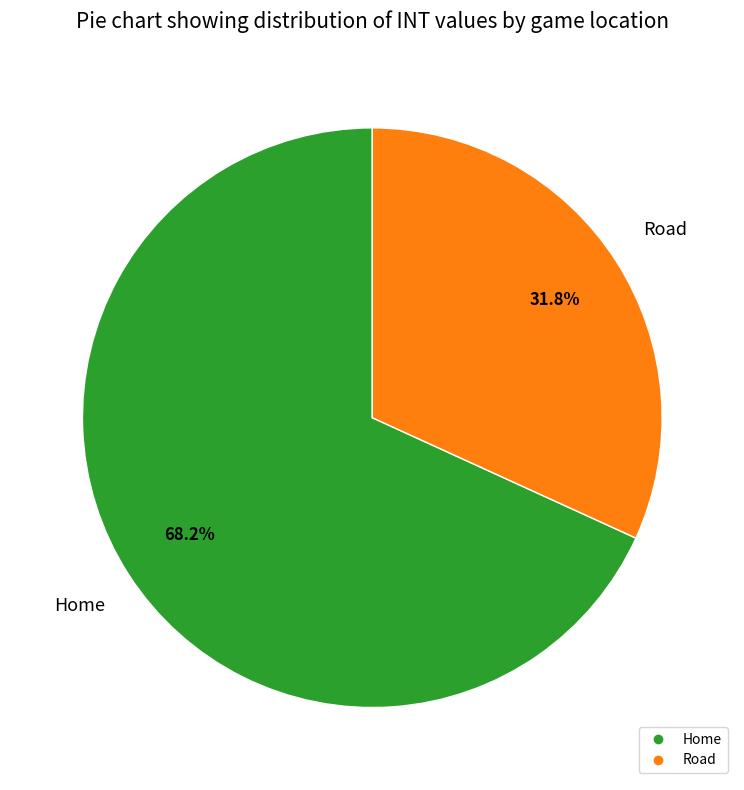

What percentage is the Home slice, to the nearest percent?

68%